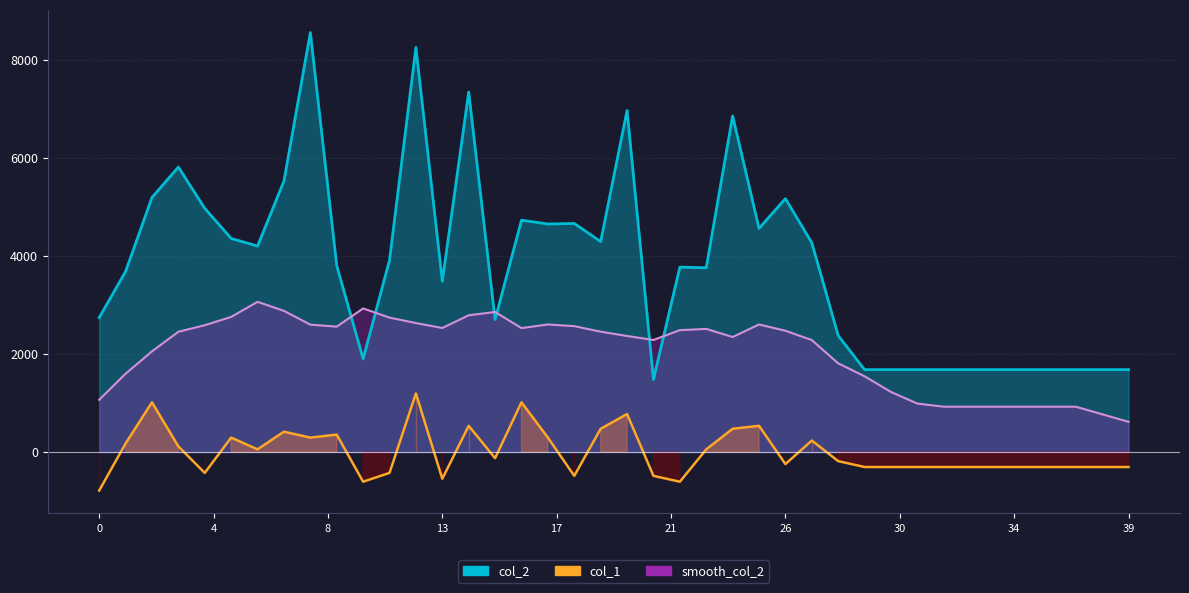

True or false: the data shows 1014 at 16.

True